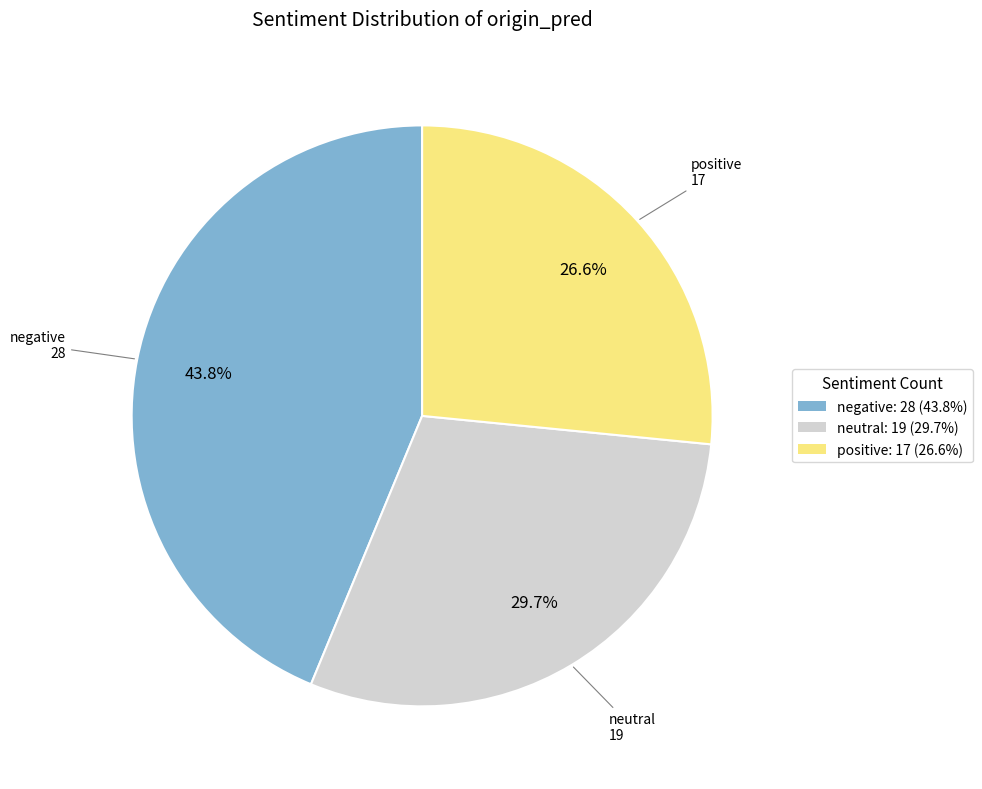

Which slice is the smallest?

positive